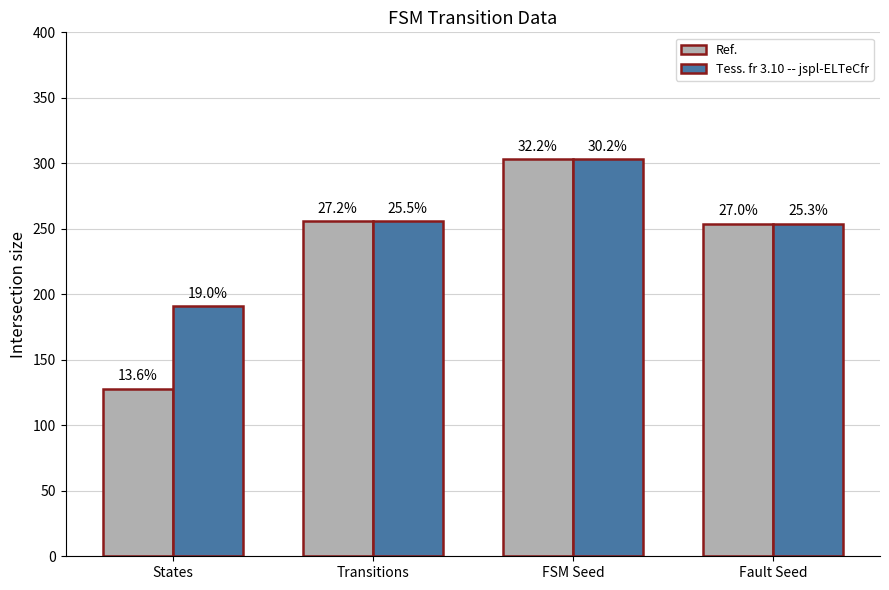

Which series has the largest range (max minus min)?

Ref.